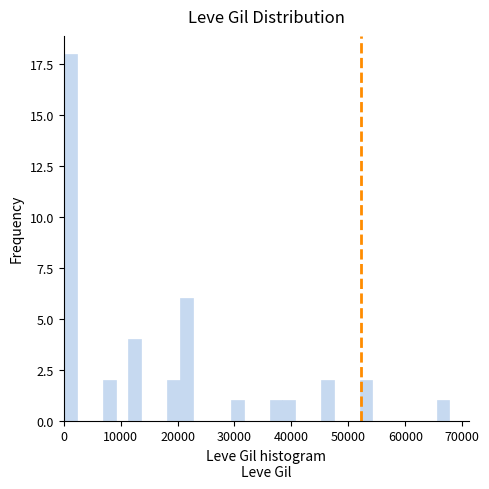

Around what value on the x-axis is the tallest bar? Give the approximate position of its centre, as read against the axis.

1000